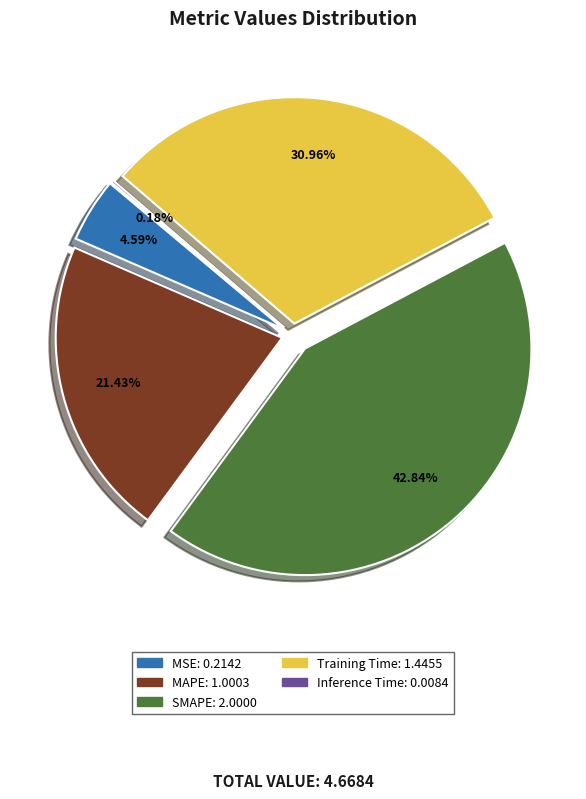

Rank the categories by value from highest to lowest.

SMAPE, Training Time, MAPE, MSE, Inference Time